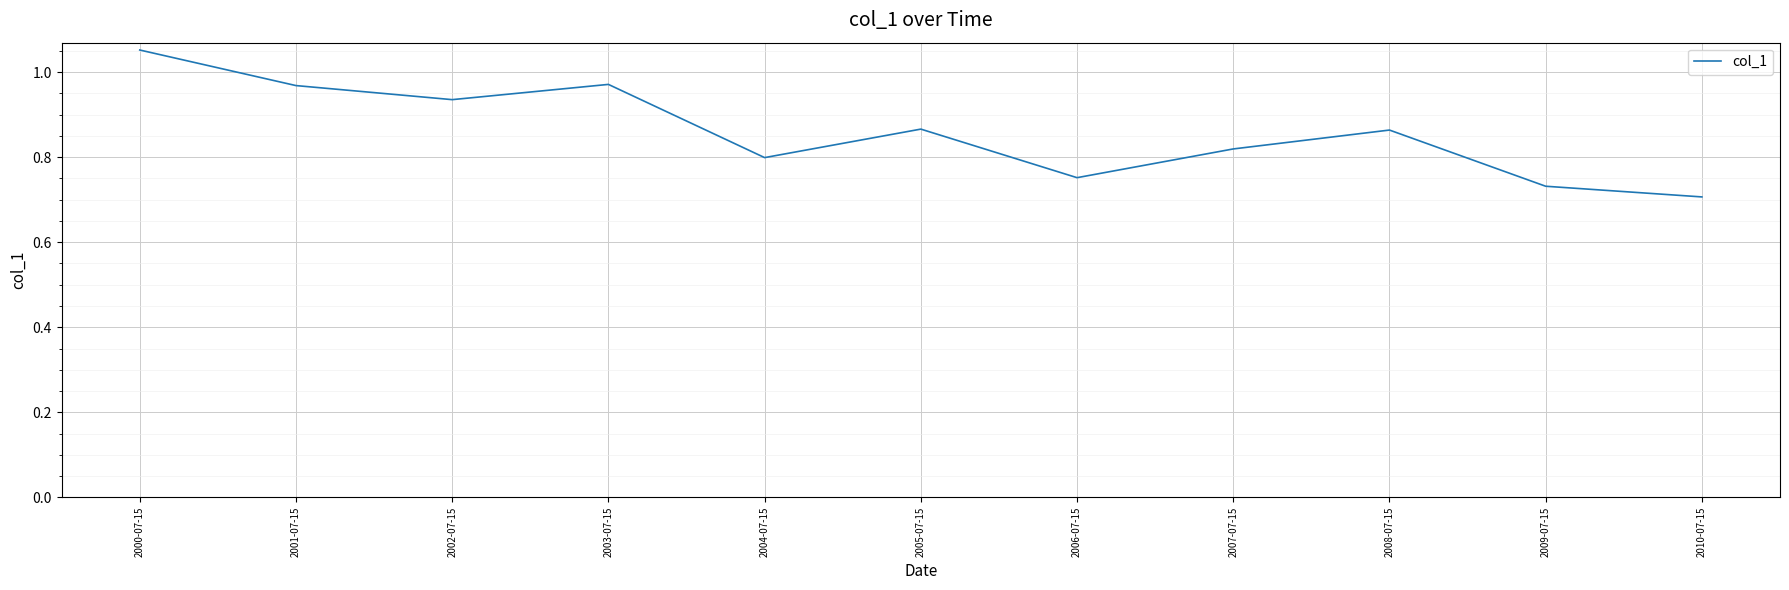

How many interior local valleys (lower than both neighbors) does the data have?

3